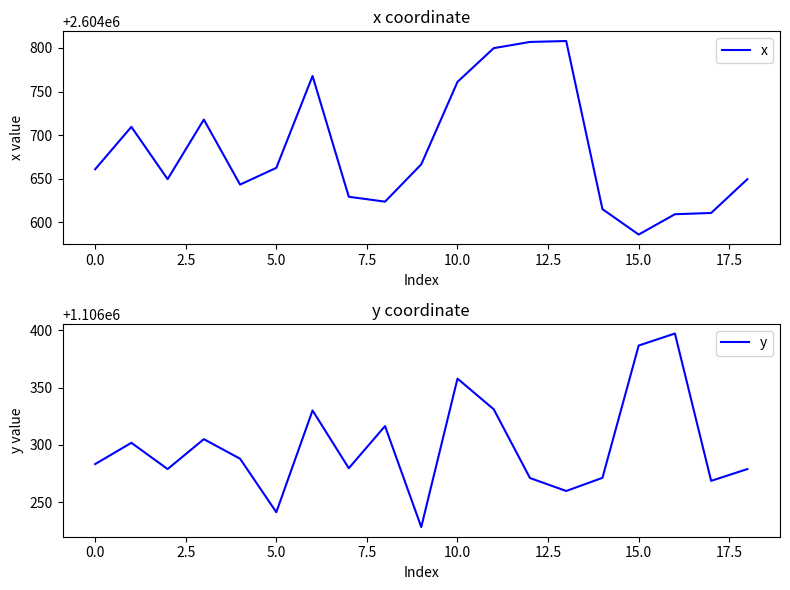

List the series in order of their peak value, lowest first.

y, x